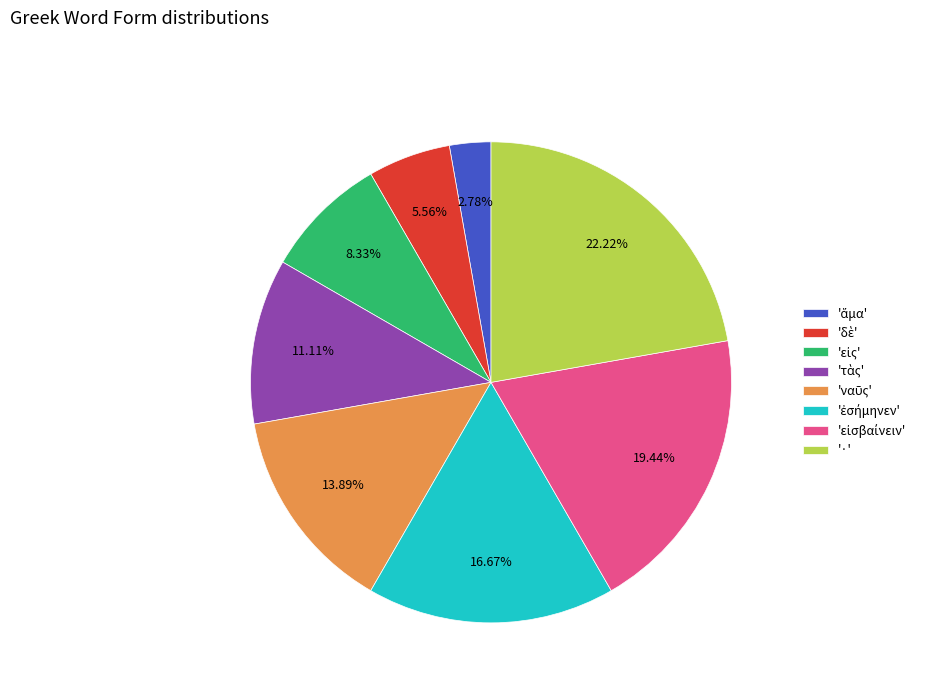

Count the number of slices in the pie.

8